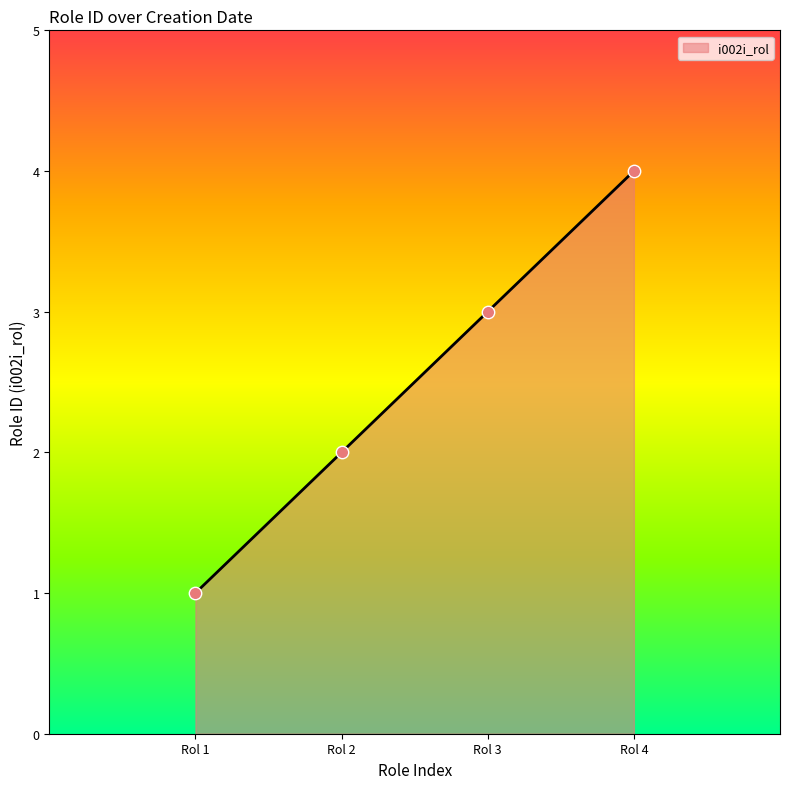

What is the change in value from Rol 1 to Rol 3?

+2